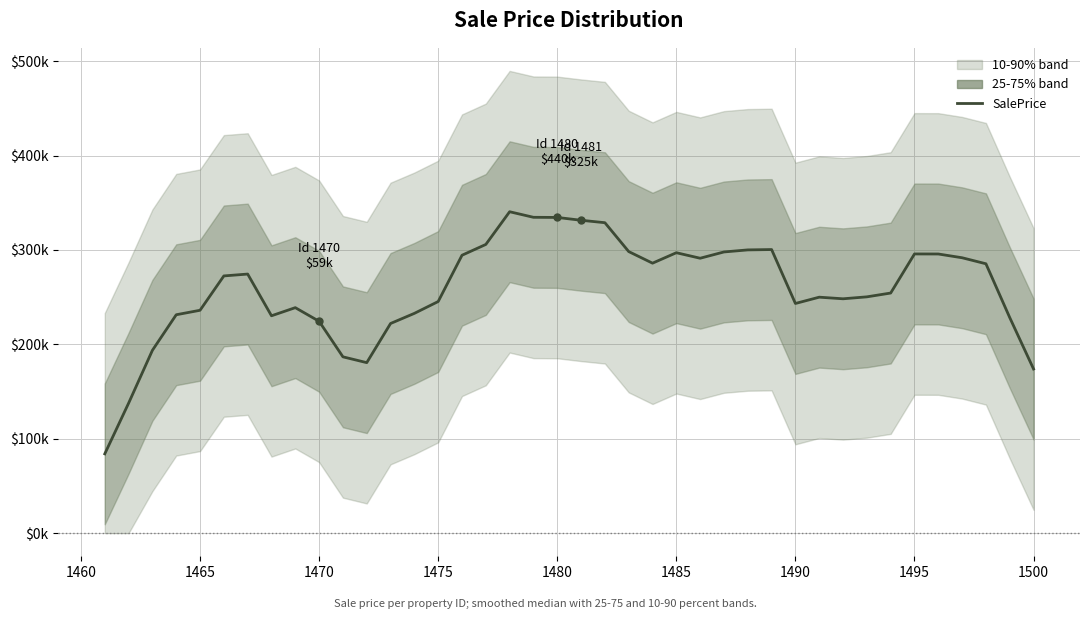

What is the value of the 8th point from the left?

230250.4